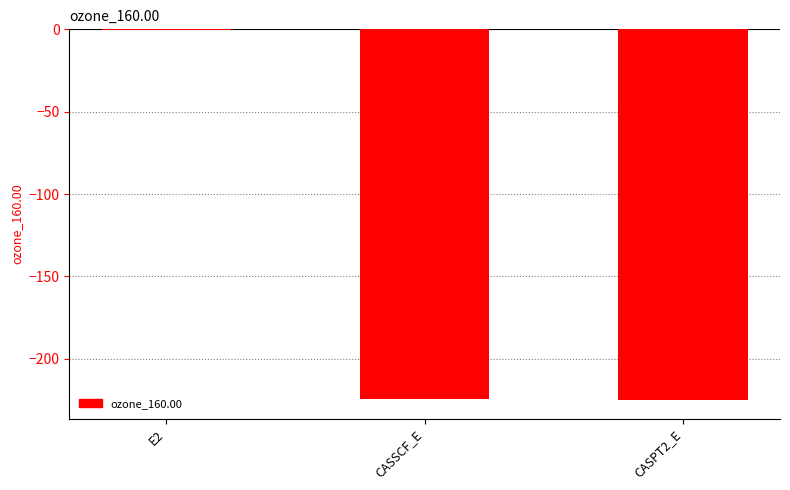

Which has a higher value, CASPT2_E or E2?

E2